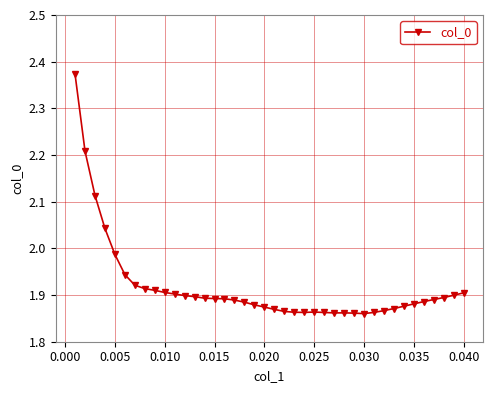

What is the difference between the maximum and minimum values?

0.5